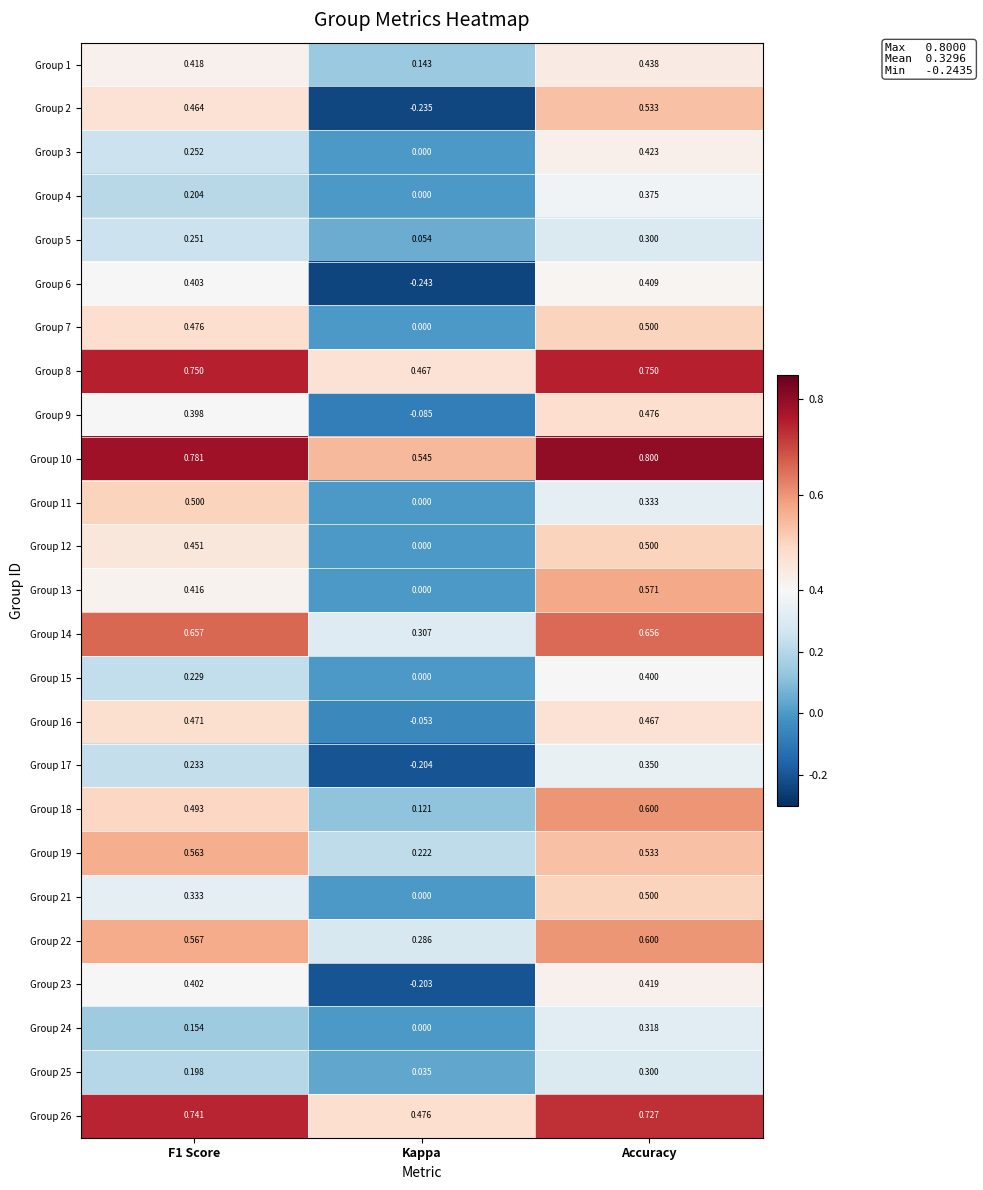

Is the value of Group 15 at Accuracy greater than the value of Group 4 at Accuracy?

Yes